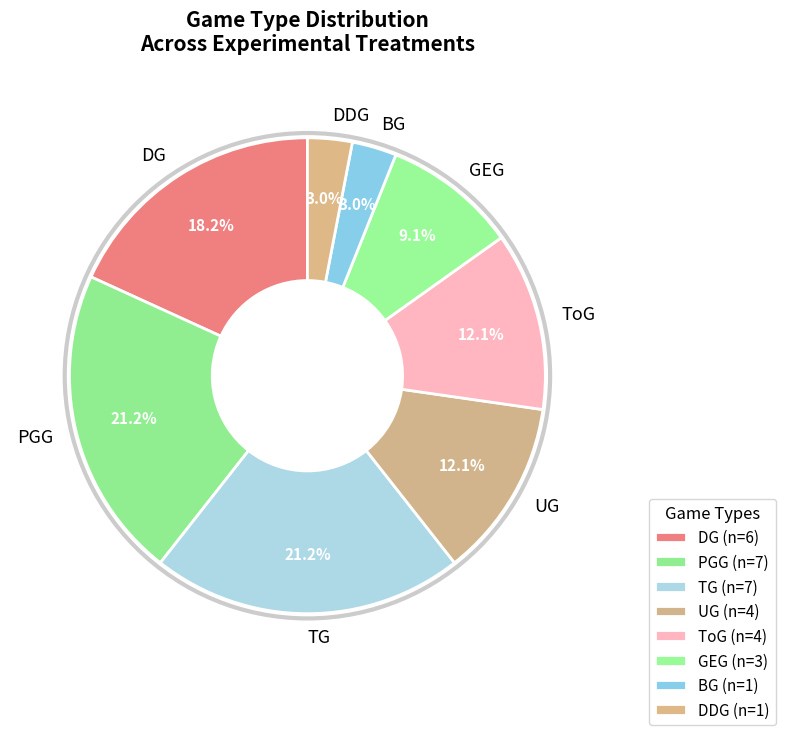

Which has a higher value, ToG or DDG?

ToG